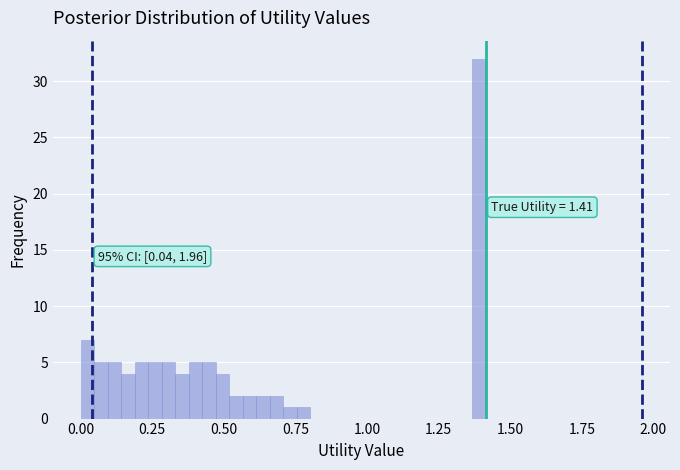

Around what value on the x-axis is the tallest bar? Give the approximate position of its centre, as read against the axis.

1.40